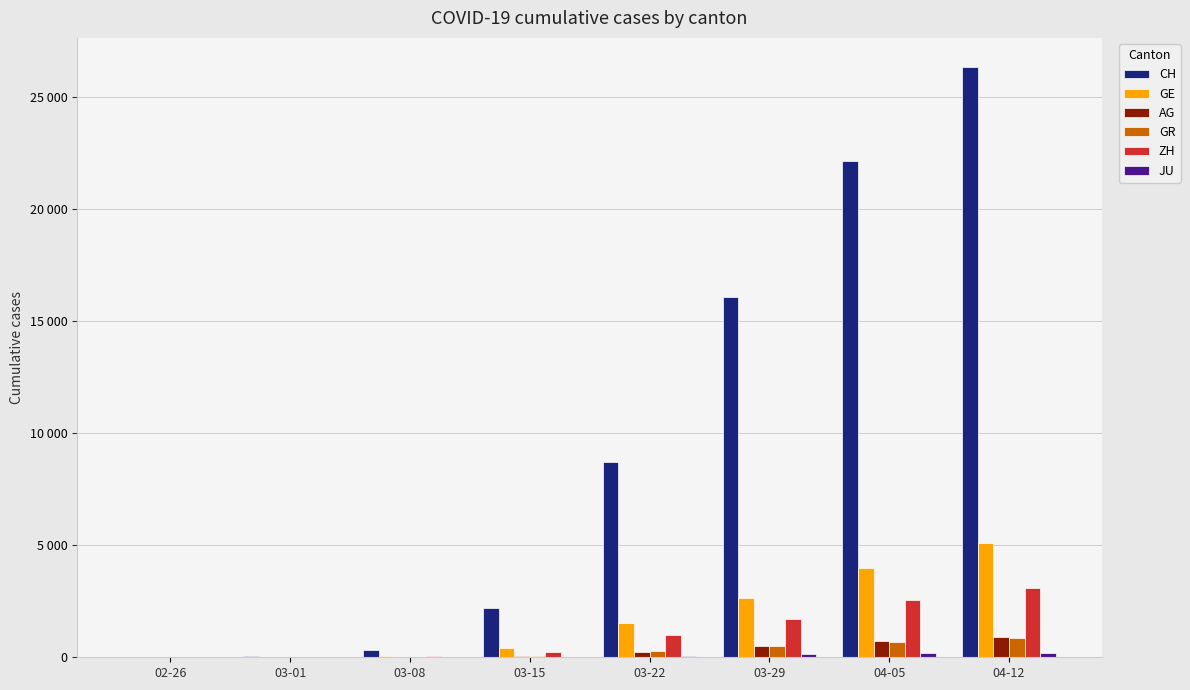

Which category has the highest value across all series?

04-12